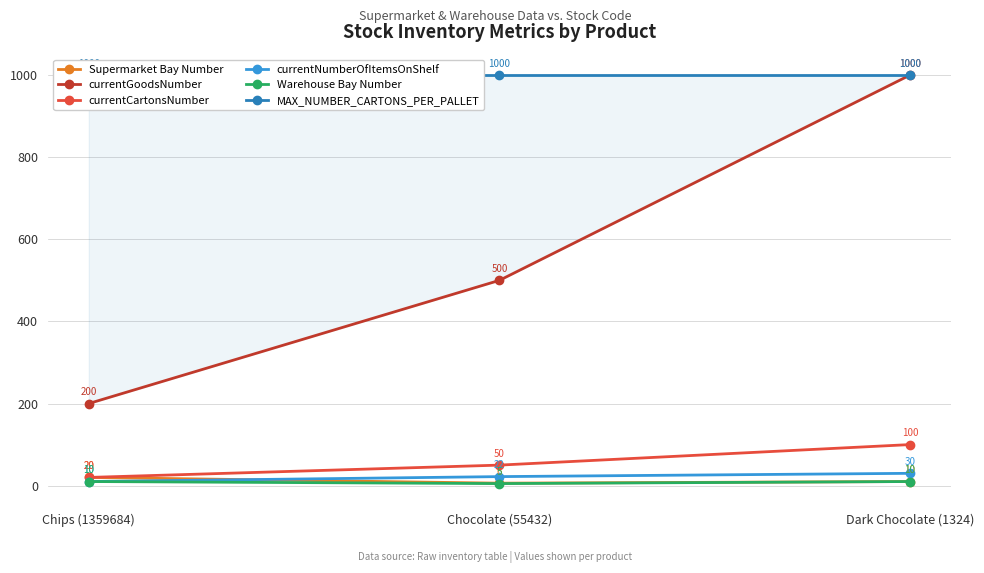

At which label does currentNumberOfItemsOnShelf reach its peak?

Dark Chocolate (1324)